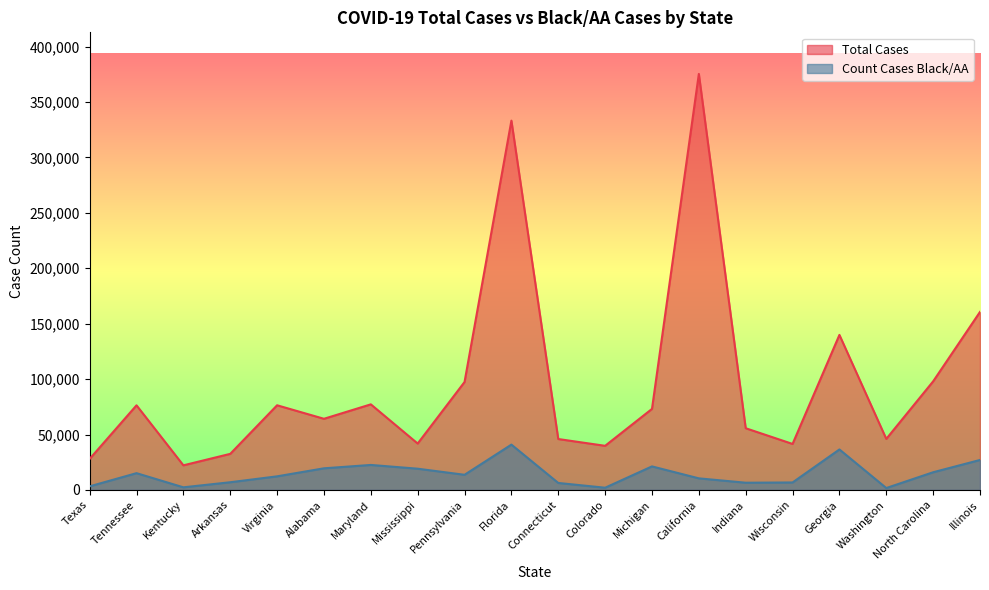

Where is the first local minimum for Total Cases?

Kentucky